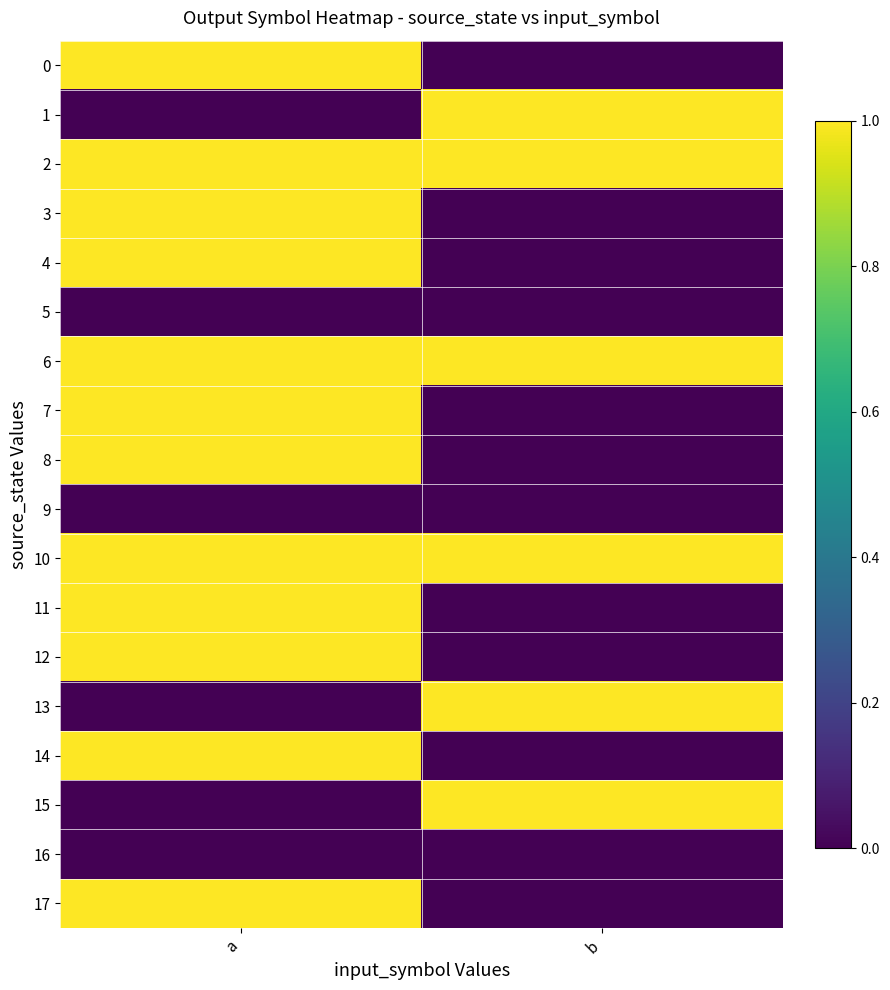

Reading right to left, transcribe all the data shown in this chart.

0: b=0	a=1
1: b=1	a=0
2: b=1	a=1
3: b=0	a=1
4: b=0	a=1
5: b=0	a=0
6: b=1	a=1
7: b=0	a=1
8: b=0	a=1
9: b=0	a=0
10: b=1	a=1
11: b=0	a=1
12: b=0	a=1
13: b=1	a=0
14: b=0	a=1
15: b=1	a=0
16: b=0	a=0
17: b=0	a=1